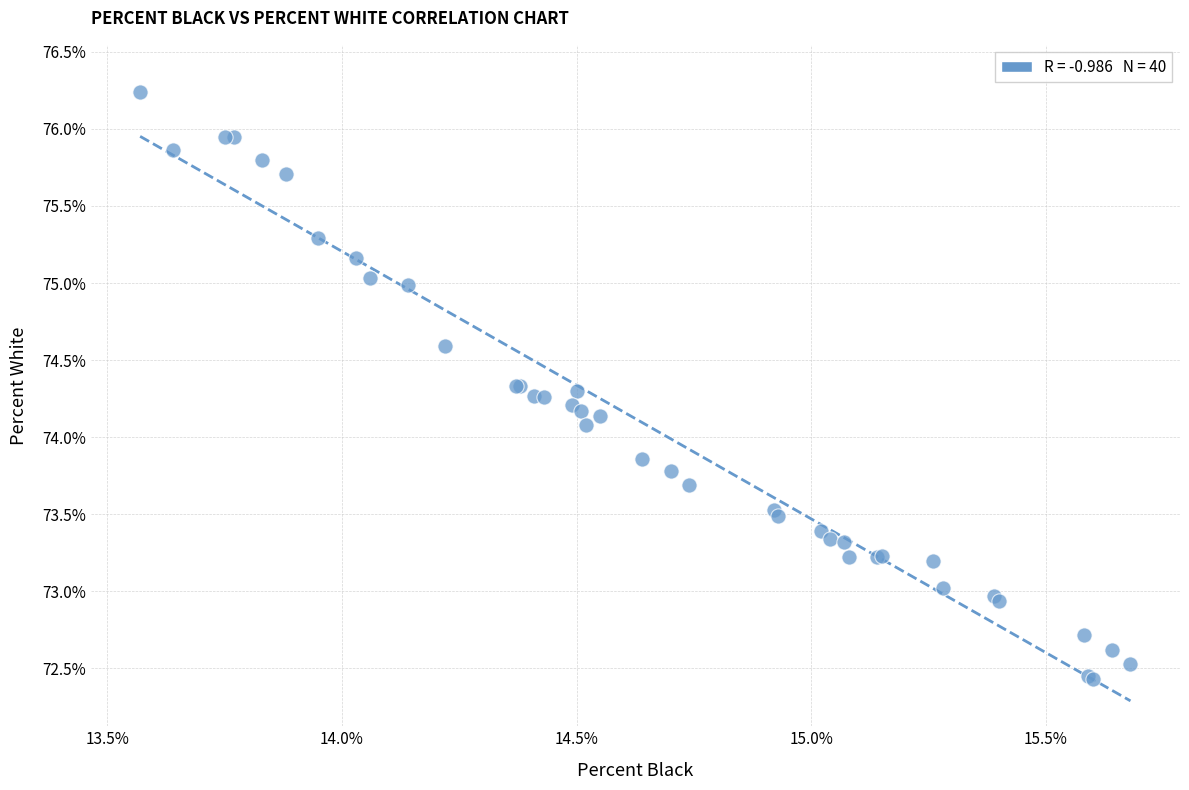

What Y value in the scatter plot is closest to 74?

74.1